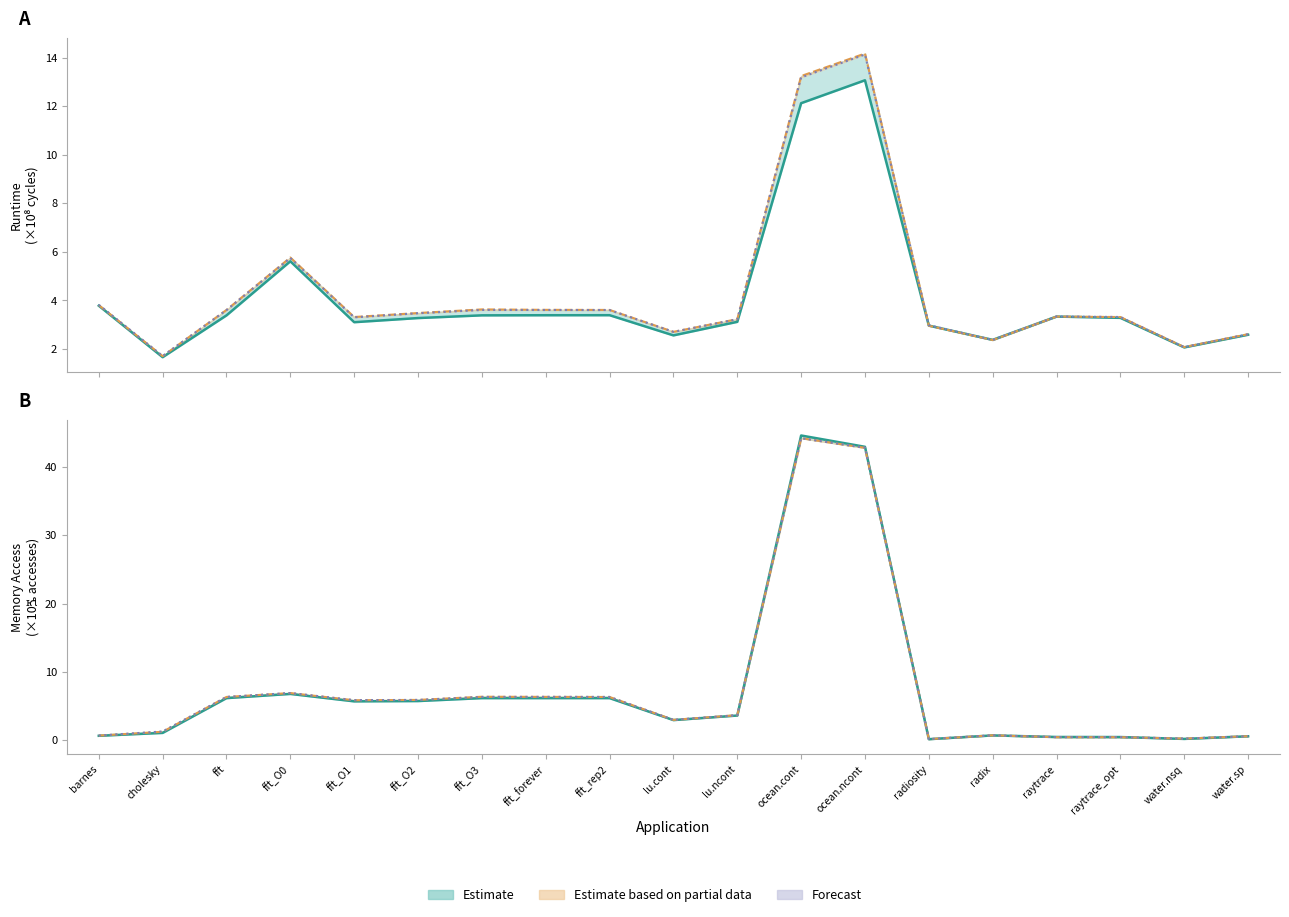

True or false: donuts-low MemAccess has more than 2 points higher than both neighbors.

True